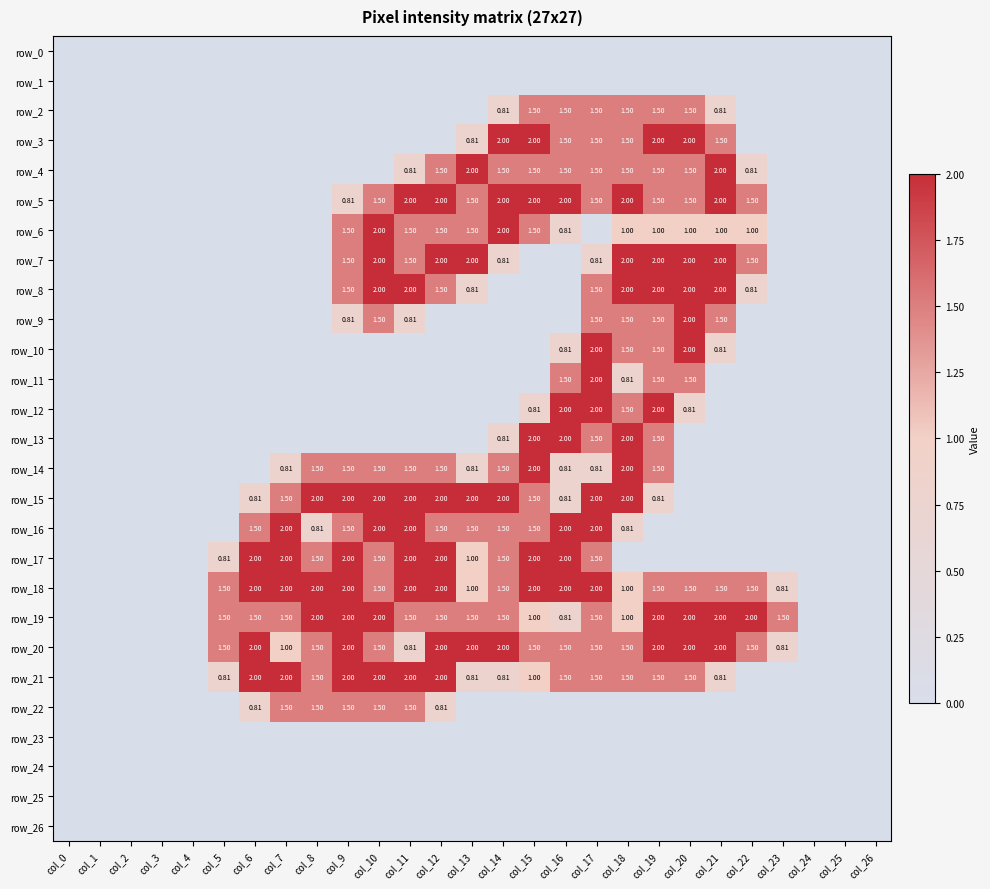

At how many categories does at least one series exceed 0?

19